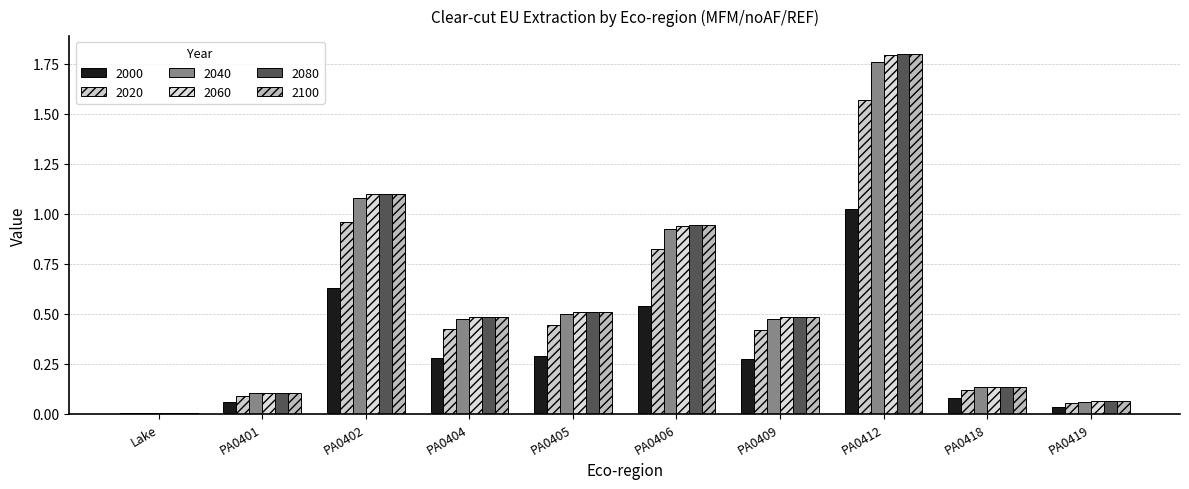

What is the total value across all series at PA0418?

0.7